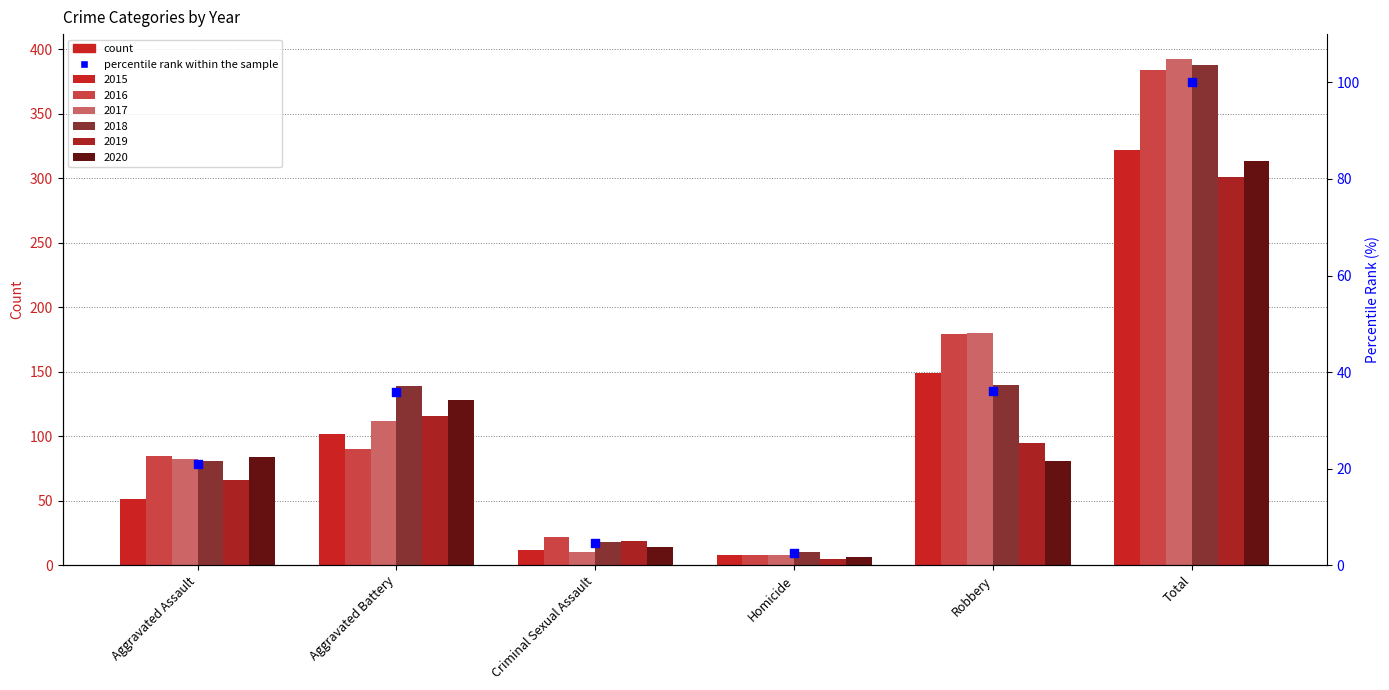

Which has a higher value, Aggravated Battery or Homicide?

Aggravated Battery